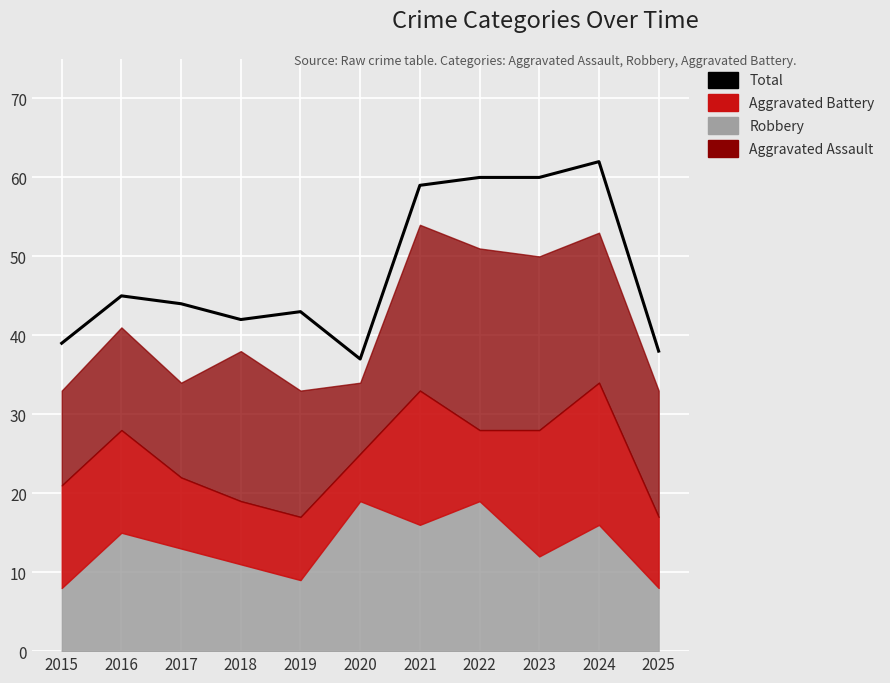

What is the difference between the maximum and minimum values?

25